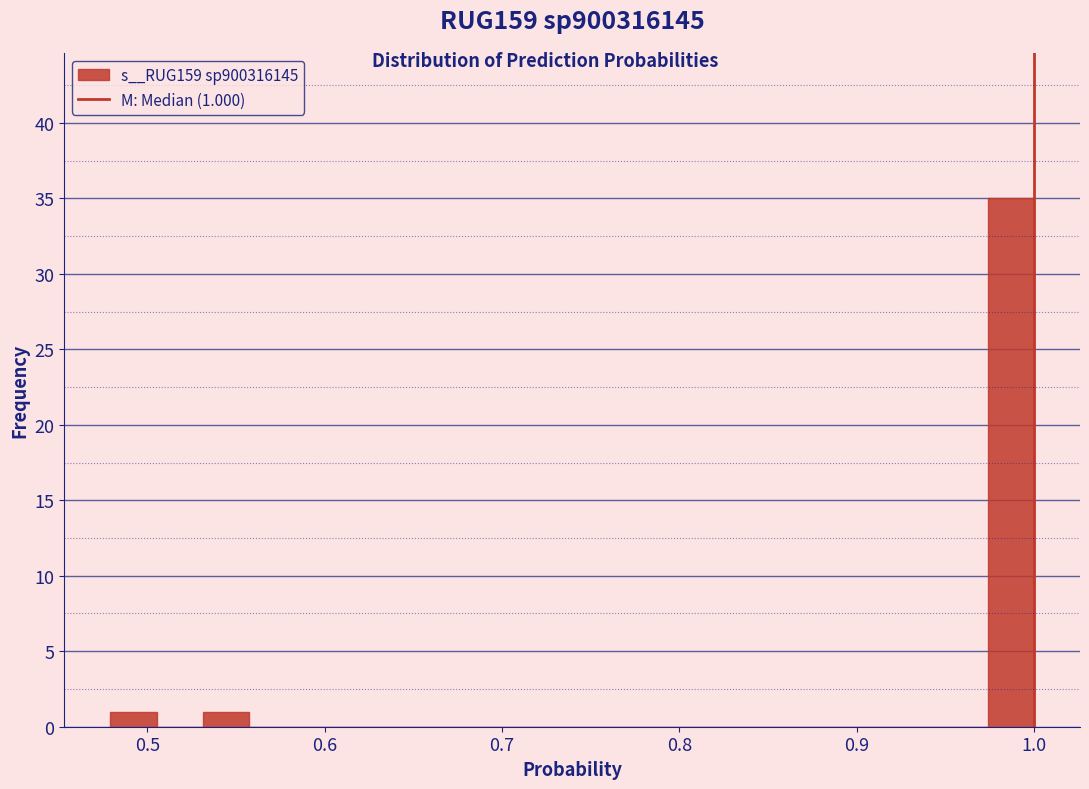

Read against the x-axis, roughly where is the centre of the tallest bar?

0.99